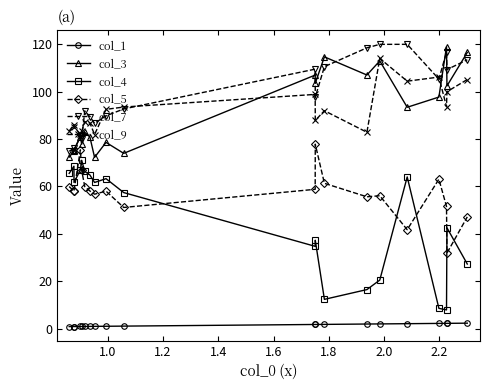

Which series has the largest total across all categories?

col_7